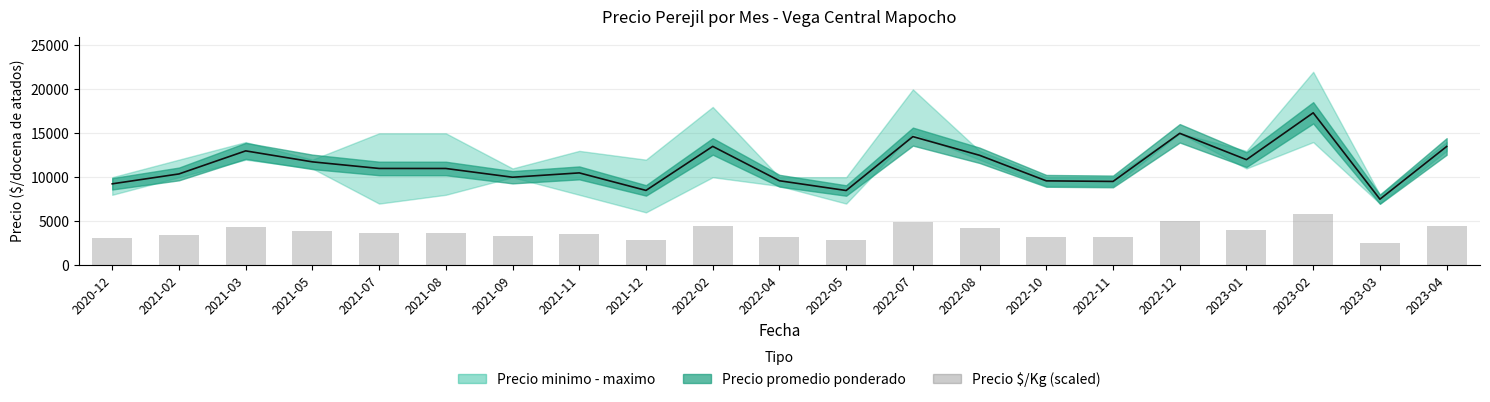

How many data points are less than 3665?

10